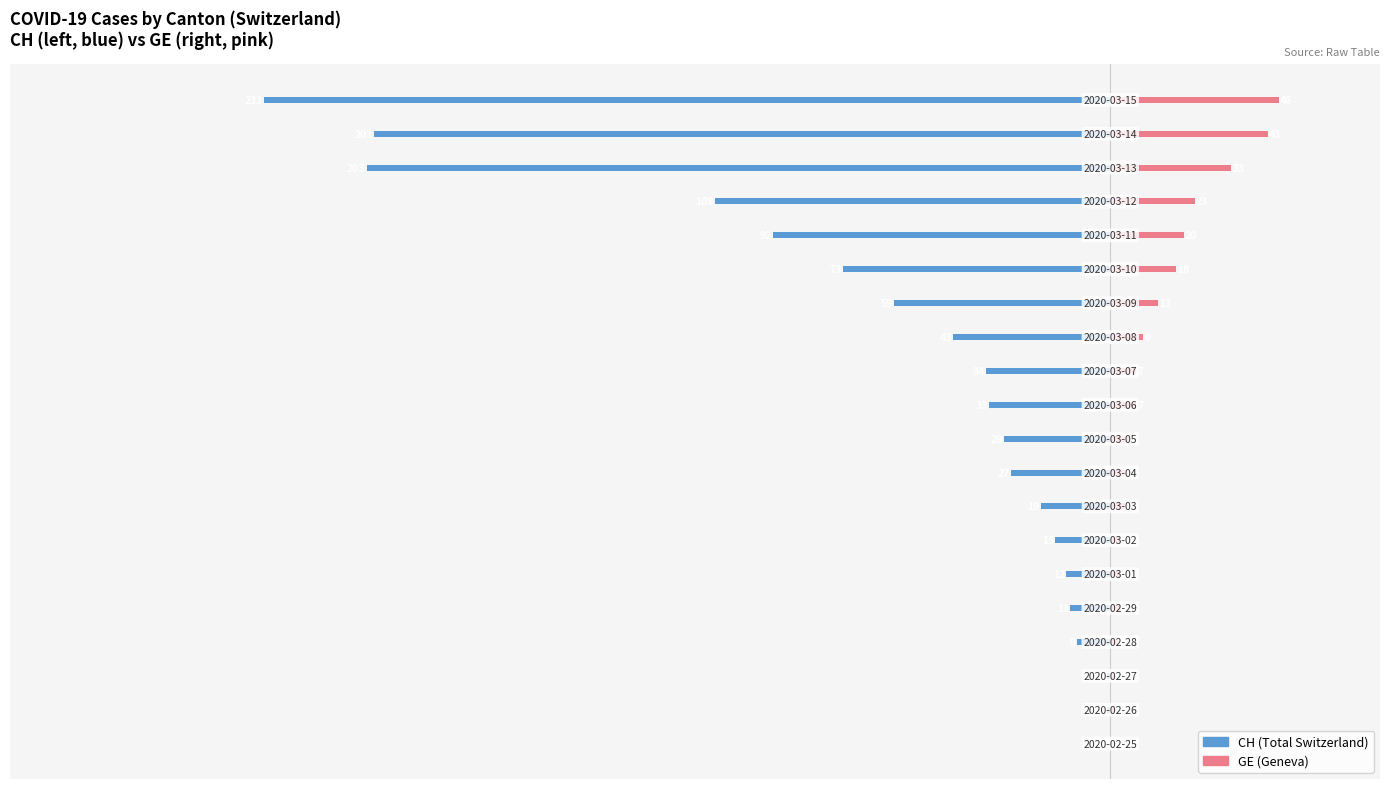

Are the bars grouped side by side (vs. stacked)?

Yes